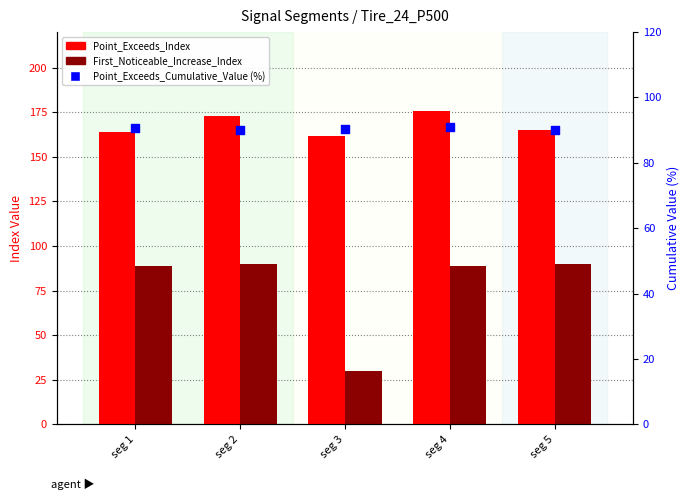

Which series has the largest total across all categories?

Point_Exceeds_Index